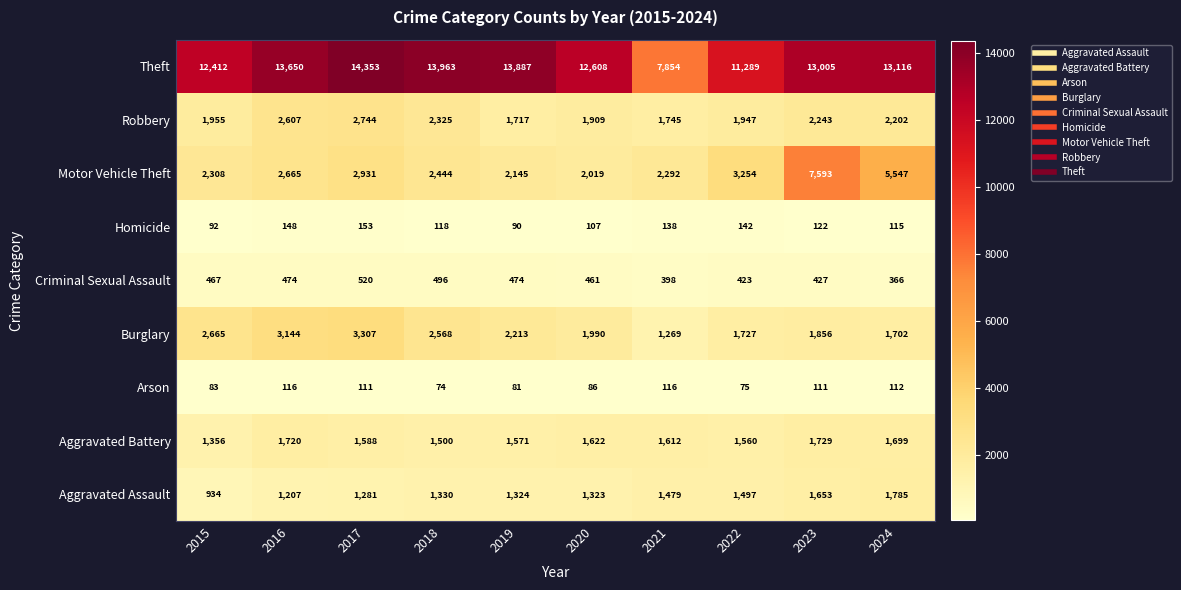

Count the number of categories in the chart.

10